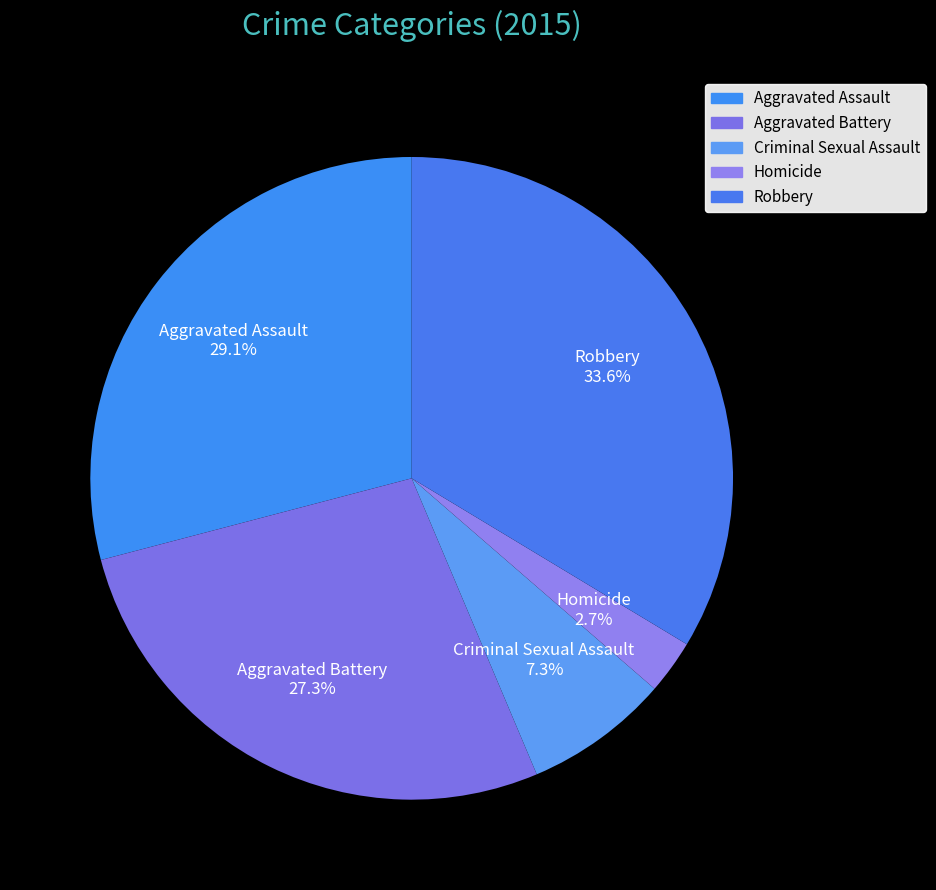

Rank the categories by value from highest to lowest.

Robbery, Aggravated Assault, Aggravated Battery, Criminal Sexual Assault, Homicide